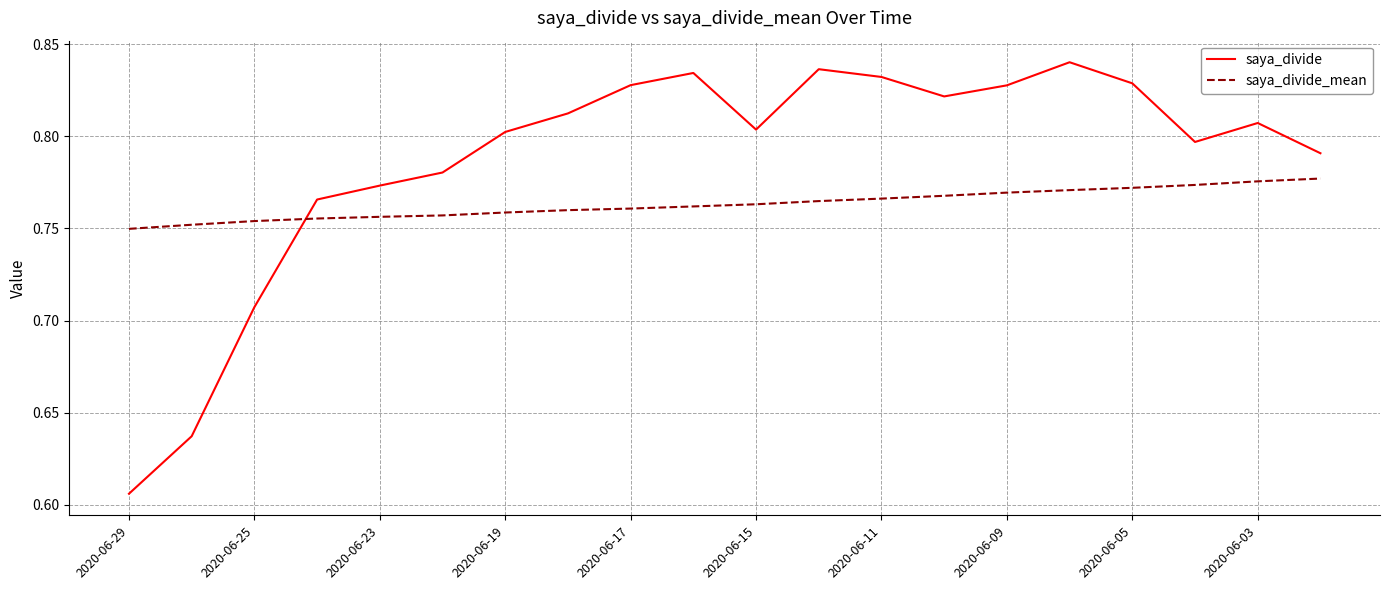

List the series in order of their peak value, highest first.

saya_divide, saya_divide_mean